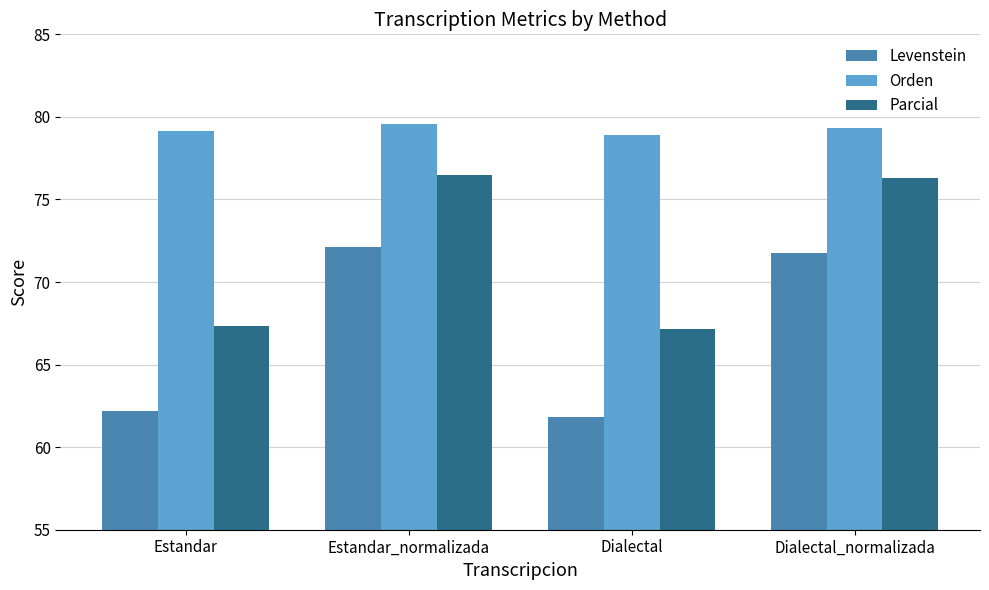

Reading right to left, transcribe all the data shown in this chart.

Levenstein: 71.7	61.8	72.1	62.2
Orden: 79.3	78.9	79.5	79.1
Parcial: 76.3	67.2	76.5	67.4